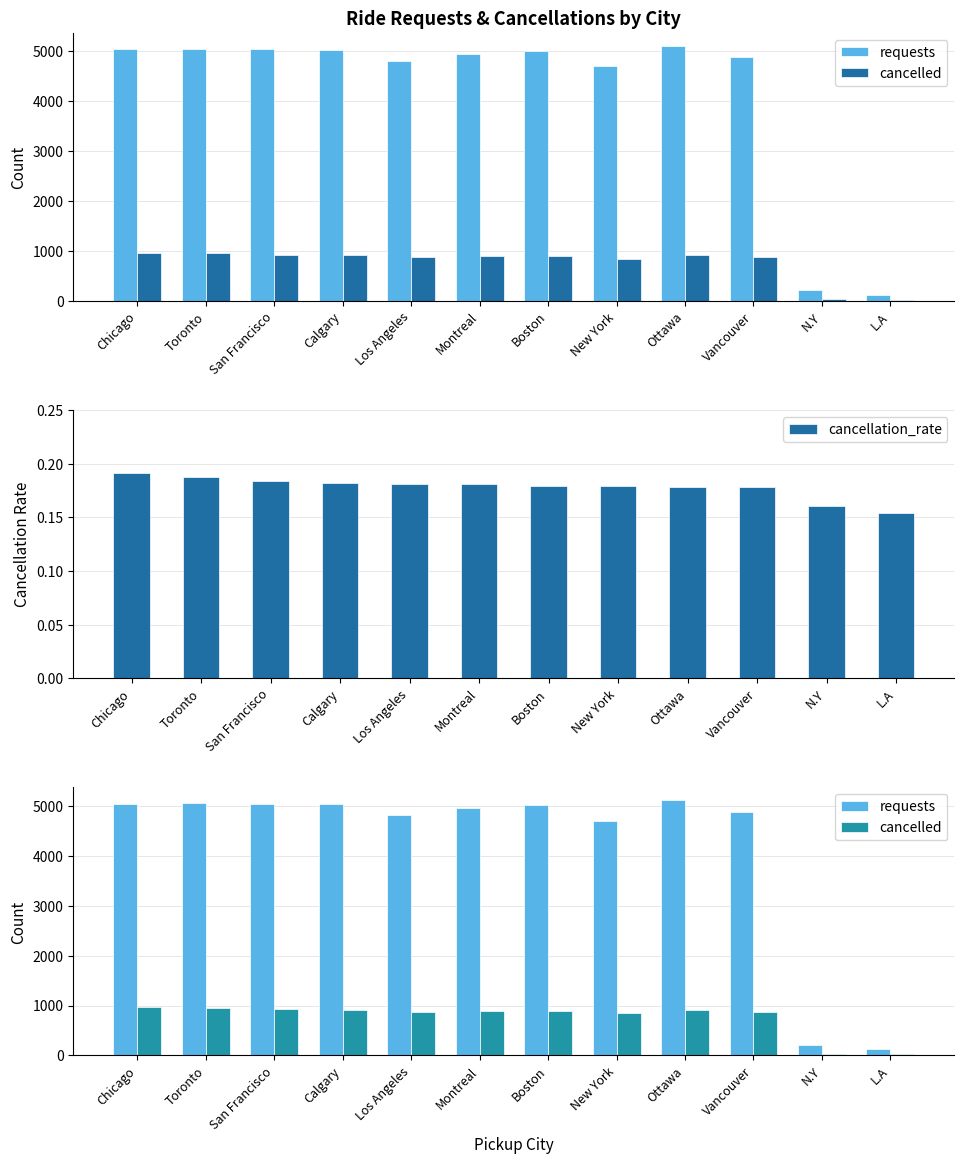

Count the number of data series in this chart.

3